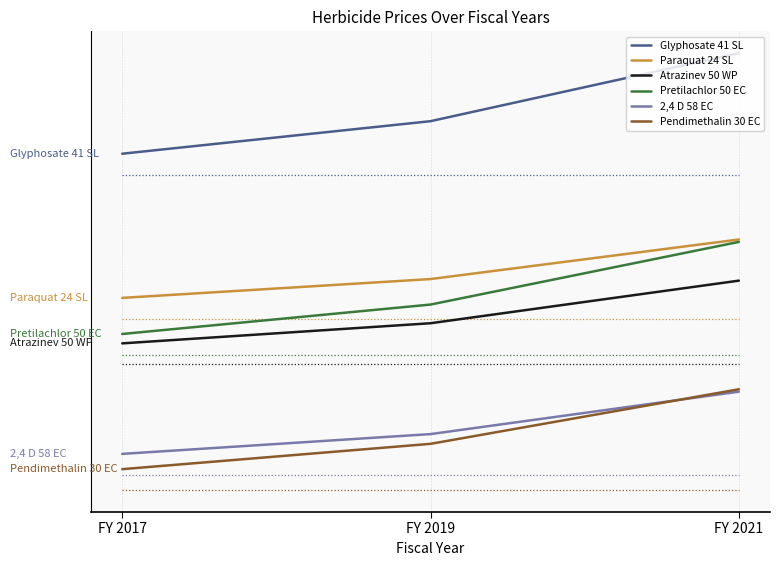

Is this an area chart (filled region under the line)?

No